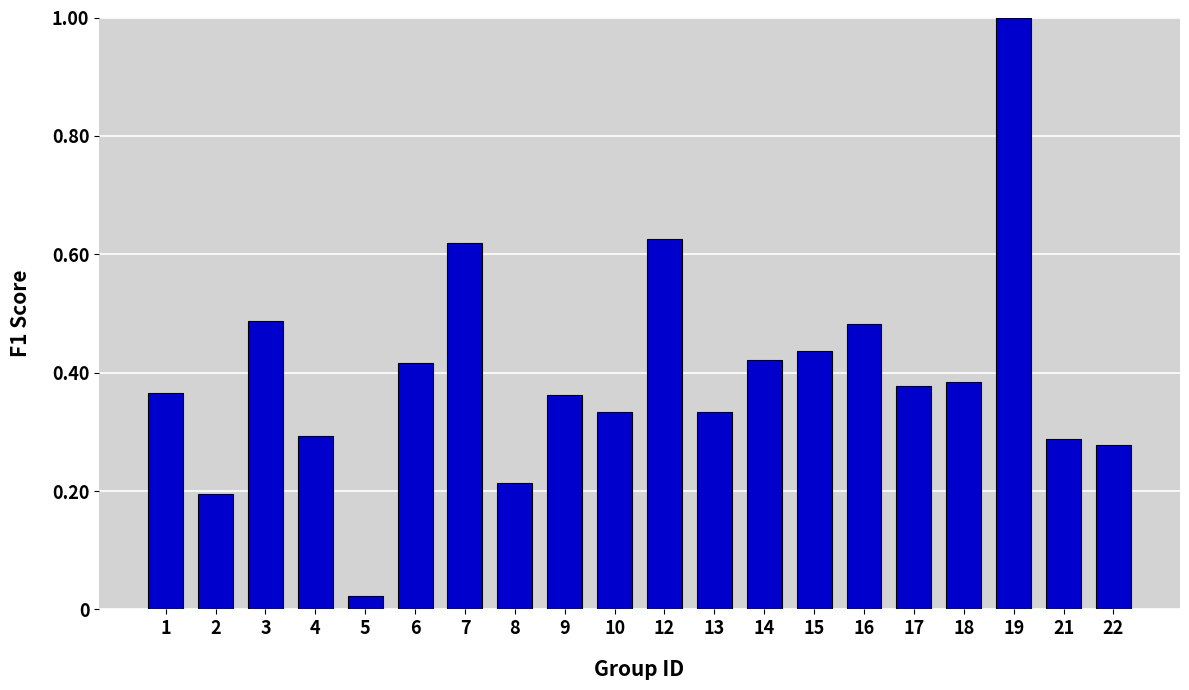

What is the greatest value displayed?

1.0